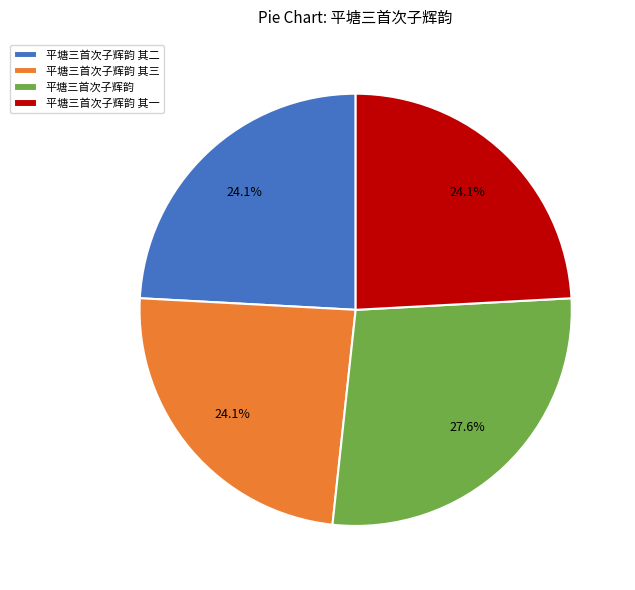

To the nearest percent, what is the average slice percentage?

25%